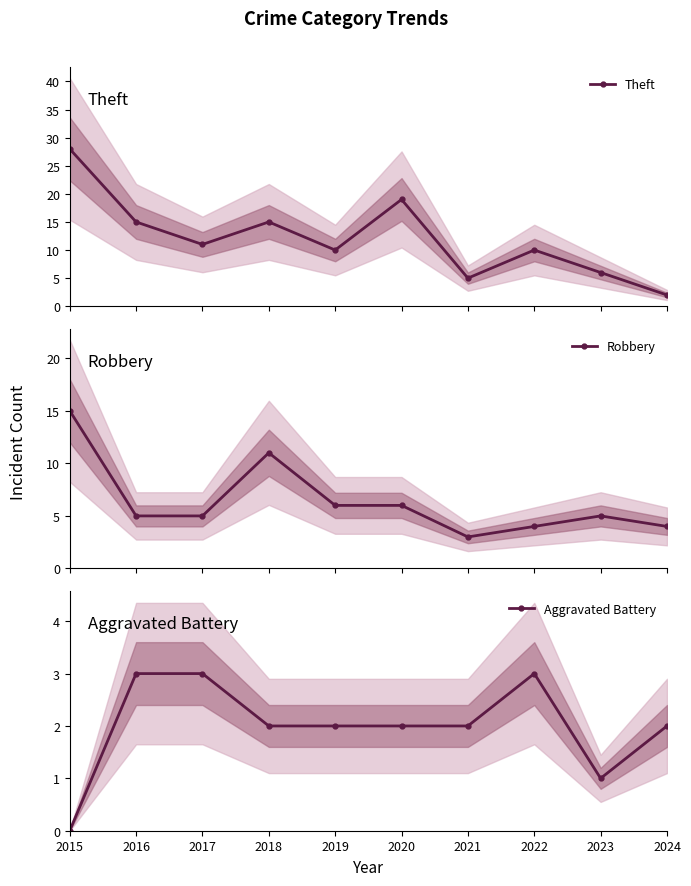

List the labels in order of Aggravated Battery value, largest first.

2016, 2017, 2022, 2018, 2019, 2020, 2021, 2024, 2023, 2015